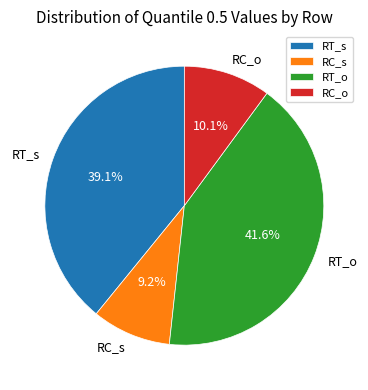

To the nearest percent, what is the difference between the RT_s and RC_o slice percentages?

29%